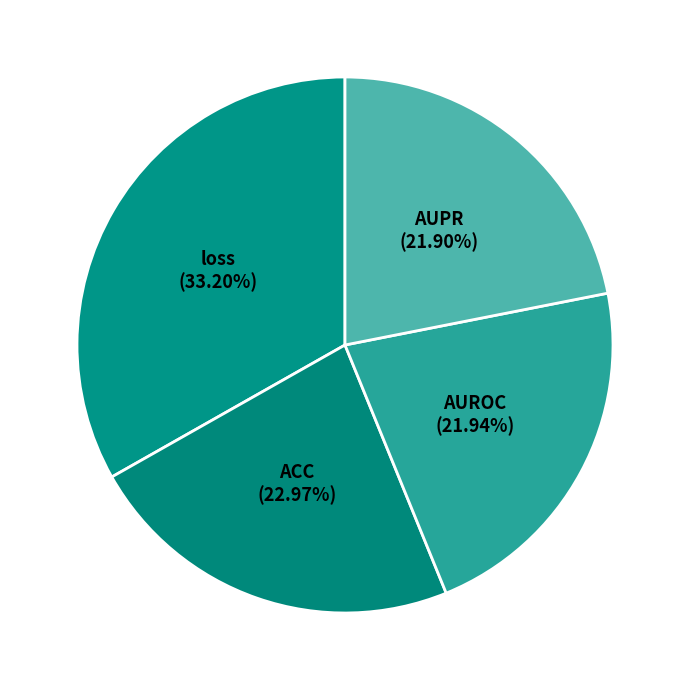

Which has a higher value, AUROC or ACC?

ACC